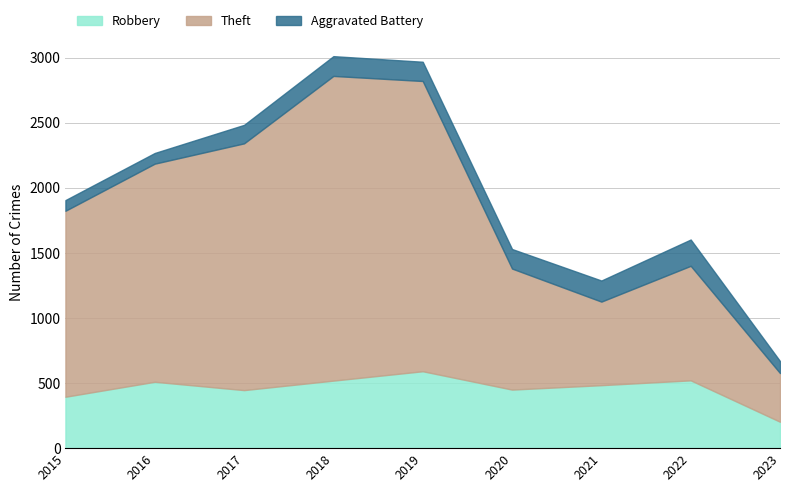

What is the spread (max minus min) of values at 2017?

1754